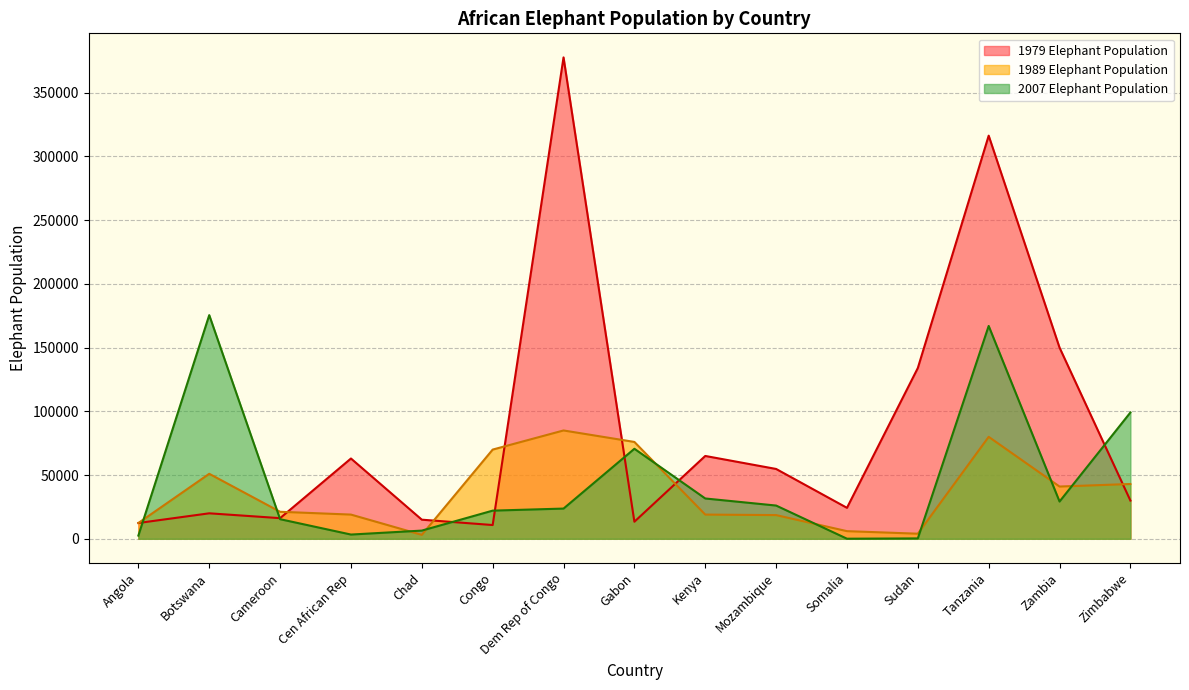

True or false: 2007 Elephant Population and 1979 Elephant Population intersect in this chart.

True